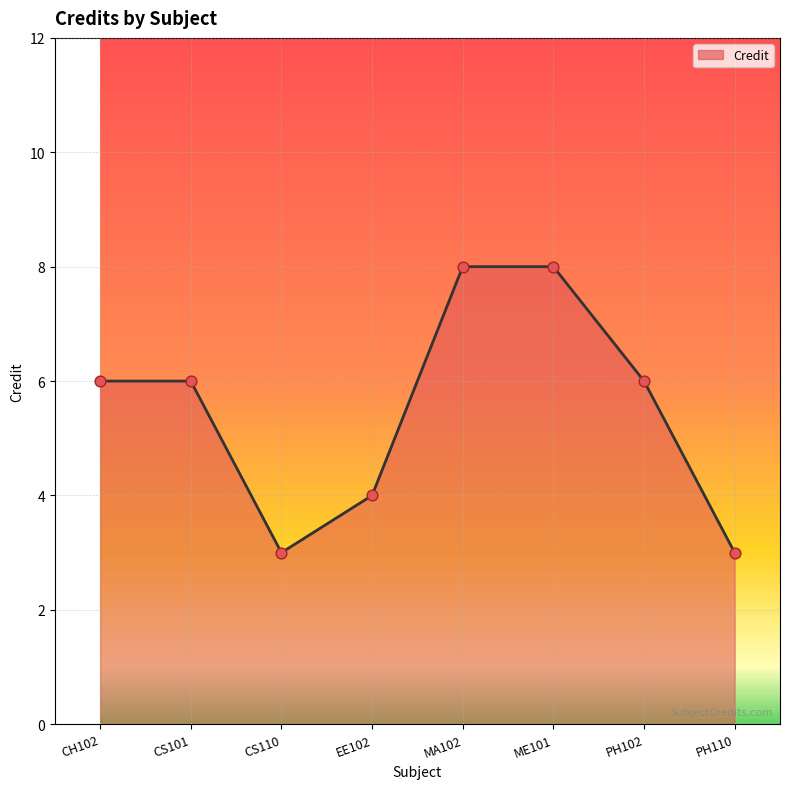

Which has a higher value, ME101 or CH102?

ME101